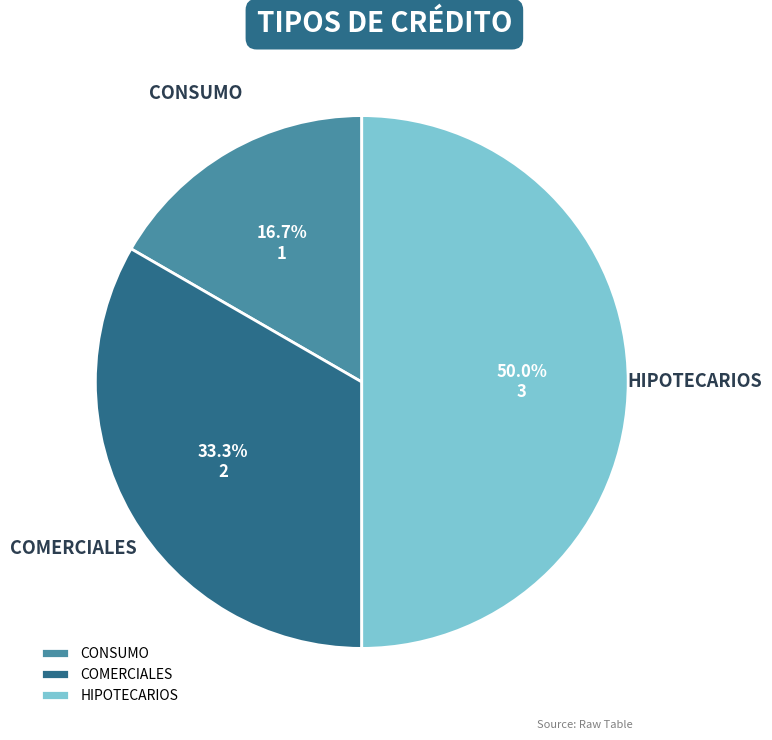

To the nearest percent, what is the average slice percentage?

33%